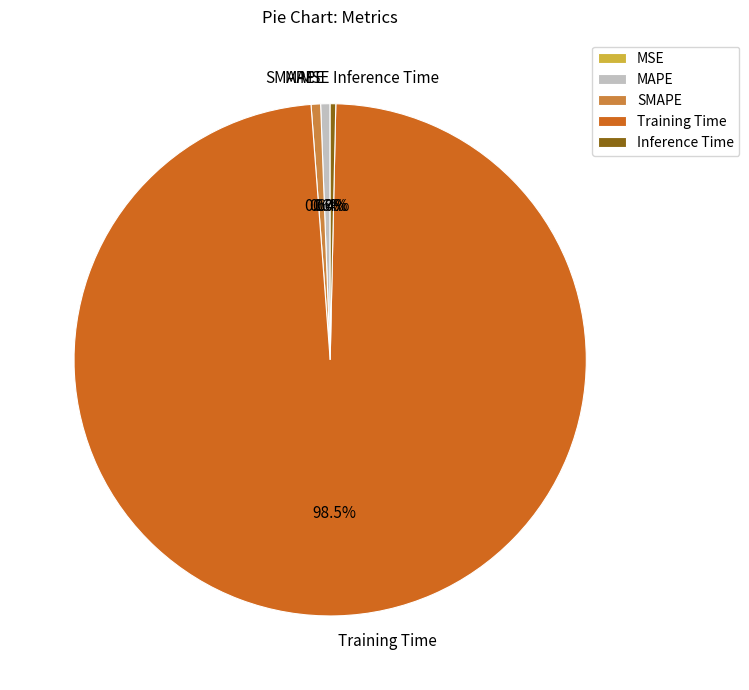

To the nearest percent, what is the combined percentage of MAPE and SMAPE?

1%